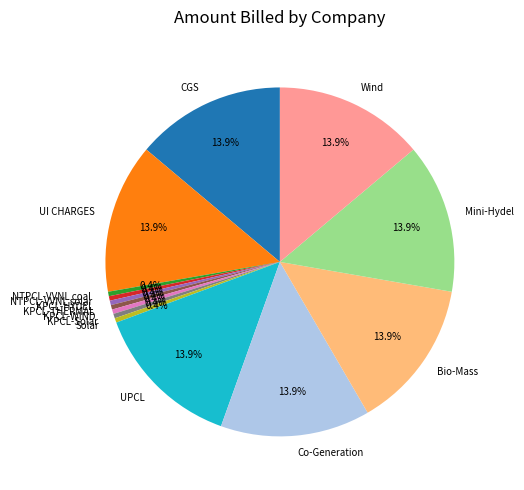

Between Wind and KPCL-Solar, which is larger?

Wind